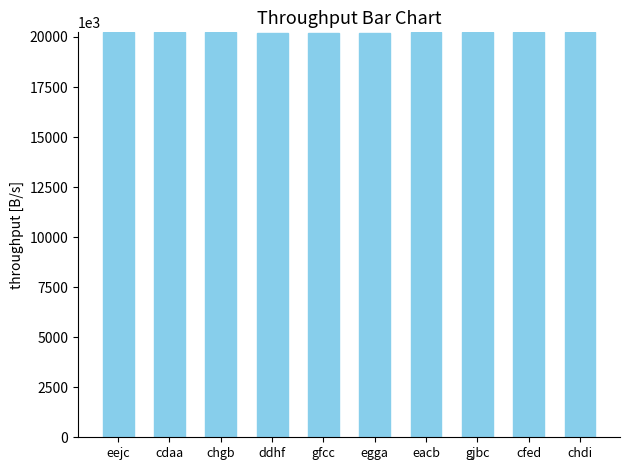

What is the maximum value shown in the chart?

20229560